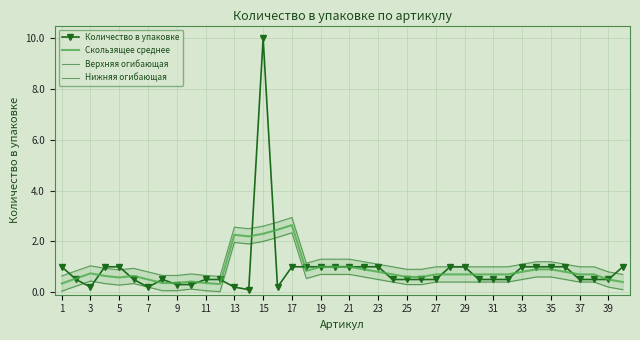

At which label does Количество в упаковке reach its peak?

15